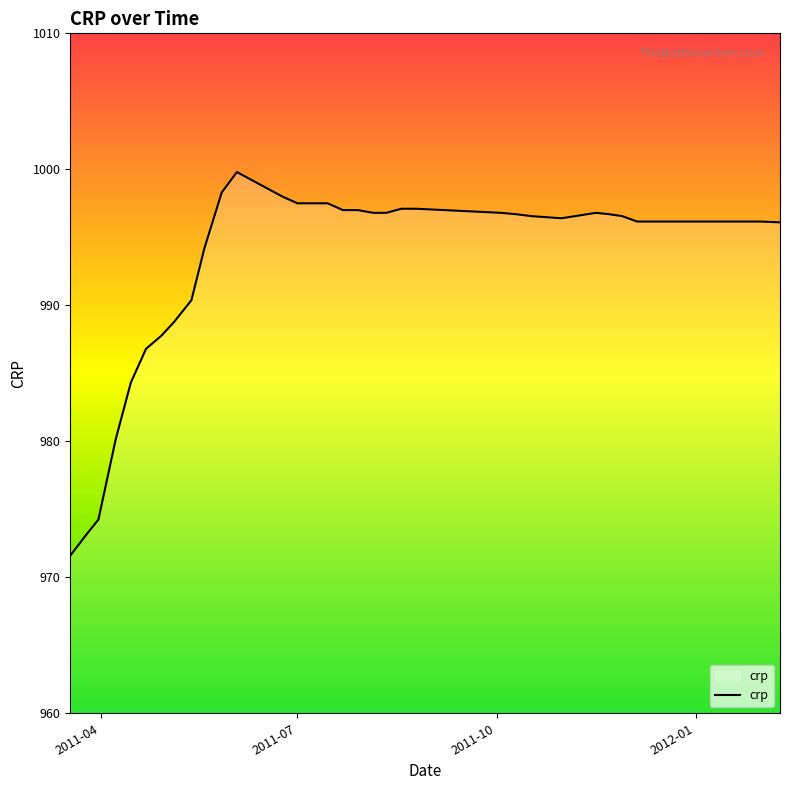

What is the smallest value displayed?

971.6